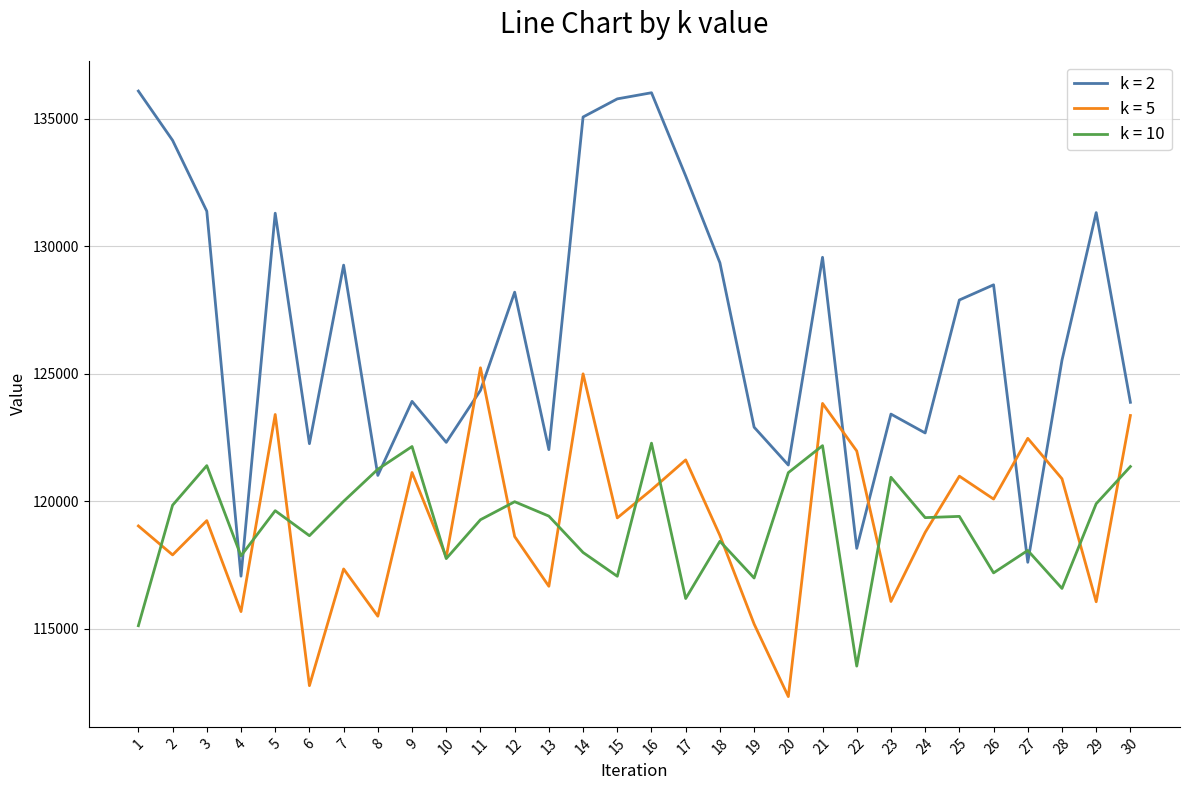

At which category is the sum across all series the highest?

16